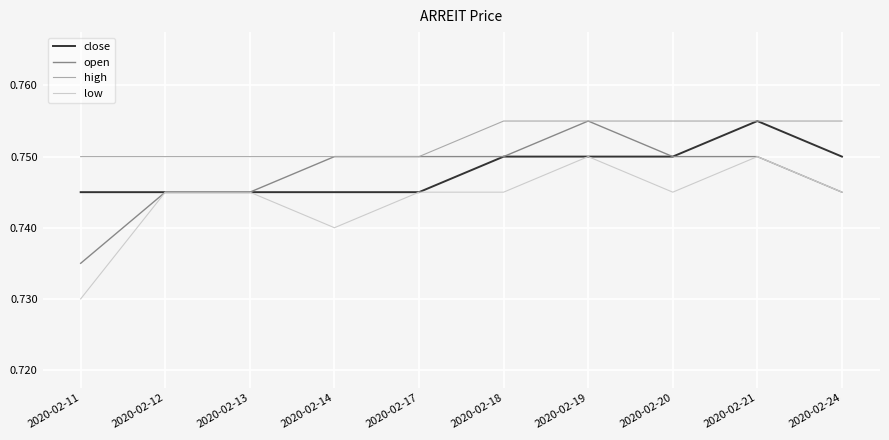

Which series changed the most between 2020-02-18 and 2020-02-24?

open